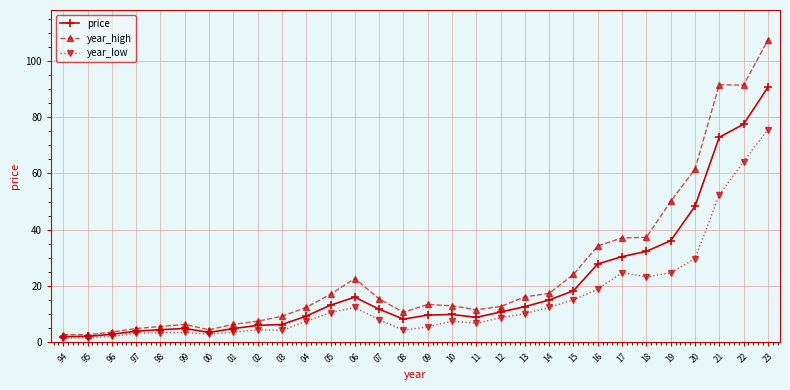

What is the spread (max minus min) of values at 97?

1.7